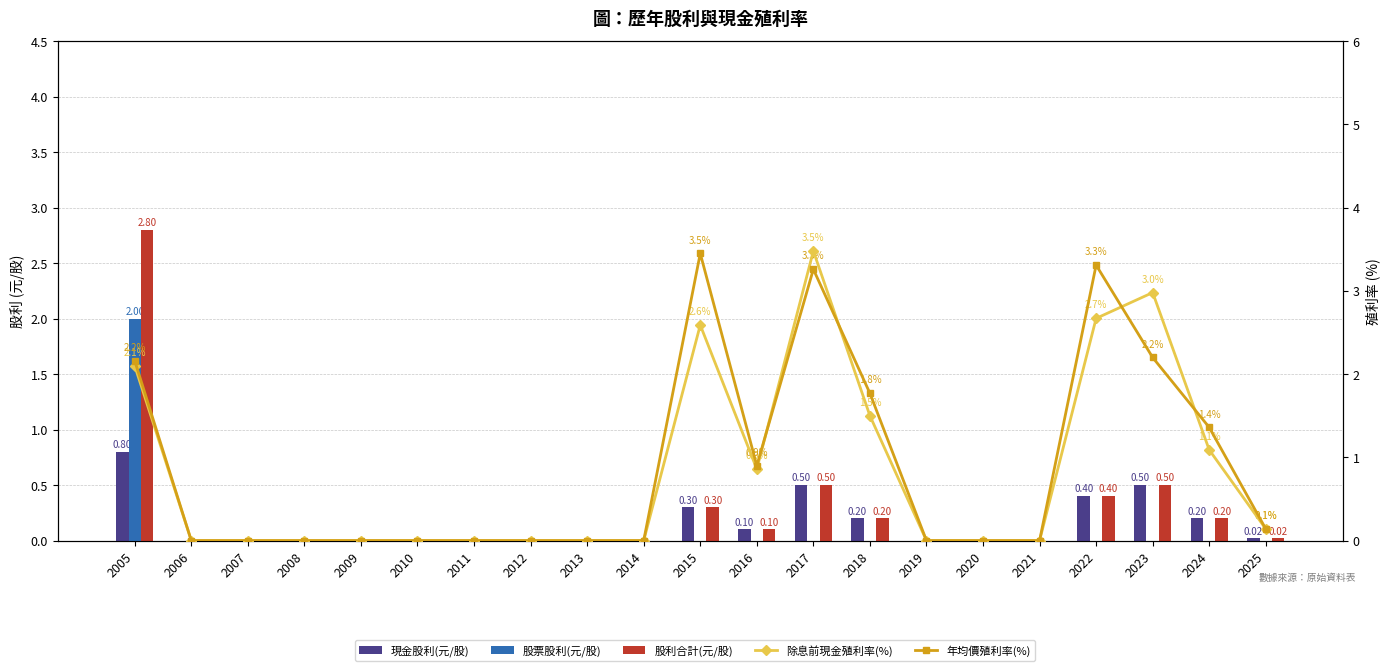

Reading right to left, list all the values displayed in this chart.

現金股利(元/股): 0.0	0.2	0.5	0.4	0.0	0.0	0.0	0.2	0.5	0.1	0.3	0.0	0.0	0.0	0.0	0.0	0.0	0.0	0.0	0.0	0.8
股票股利(元/股): 0.0	0.0	0.0	0.0	0.0	0.0	0.0	0.0	0.0	0.0	0.0	0.0	0.0	0.0	0.0	0.0	0.0	0.0	0.0	0.0	2.0
股利合計(元/股): 0.0	0.2	0.5	0.4	0.0	0.0	0.0	0.2	0.5	0.1	0.3	0.0	0.0	0.0	0.0	0.0	0.0	0.0	0.0	0.0	2.8
除息前現金殖利率(%): 0.1	1.1	3.0	2.7	0.0	0.0	0.0	1.5	3.5	0.9	2.6	0.0	0.0	0.0	0.0	0.0	0.0	0.0	0.0	0.0	2.1
年均價殖利率(%): 0.1	1.4	2.2	3.3	0.0	0.0	0.0	1.8	3.3	0.9	3.5	0.0	0.0	0.0	0.0	0.0	0.0	0.0	0.0	0.0	2.2